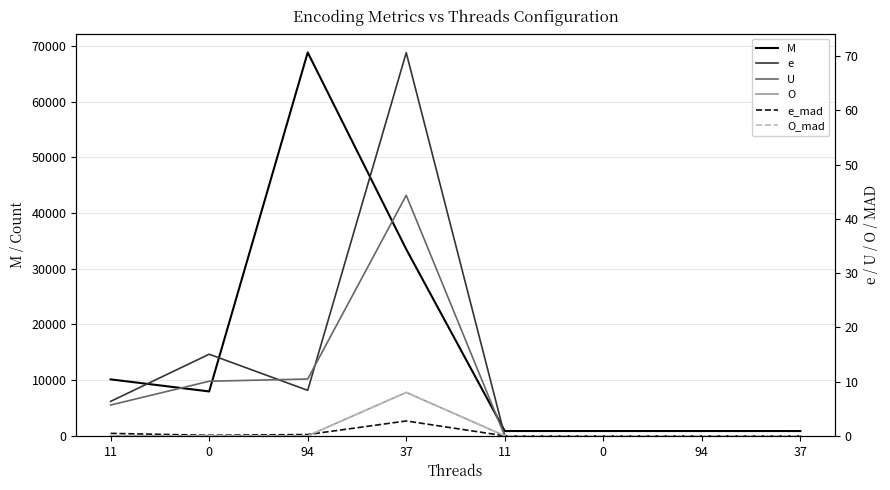

Rank the categories by e_mad value from highest to lowest.

37, 11, 94, 0, 11, 0, 94, 37